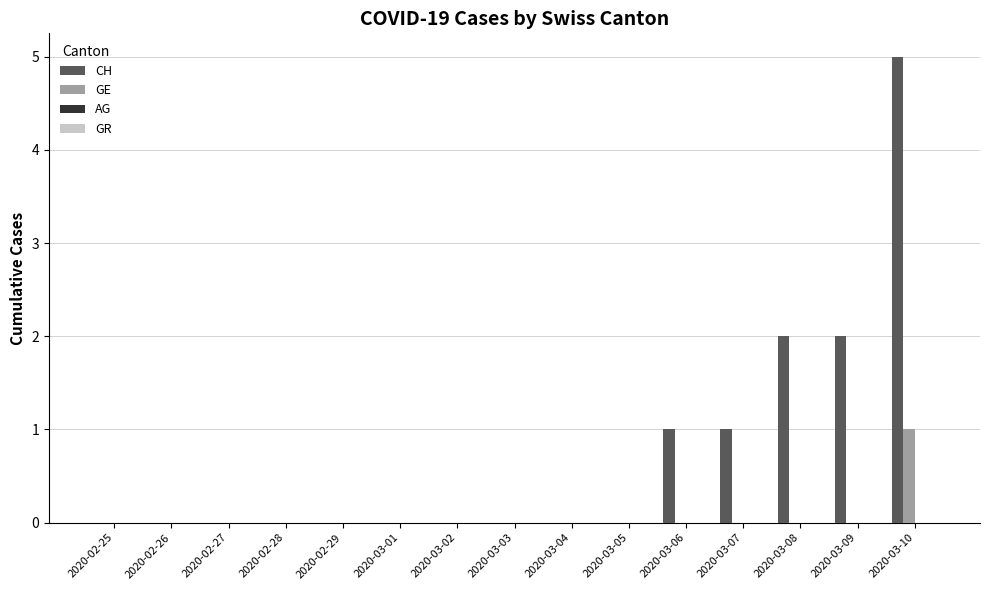

At which category is the sum across all series the highest?

2020-03-10